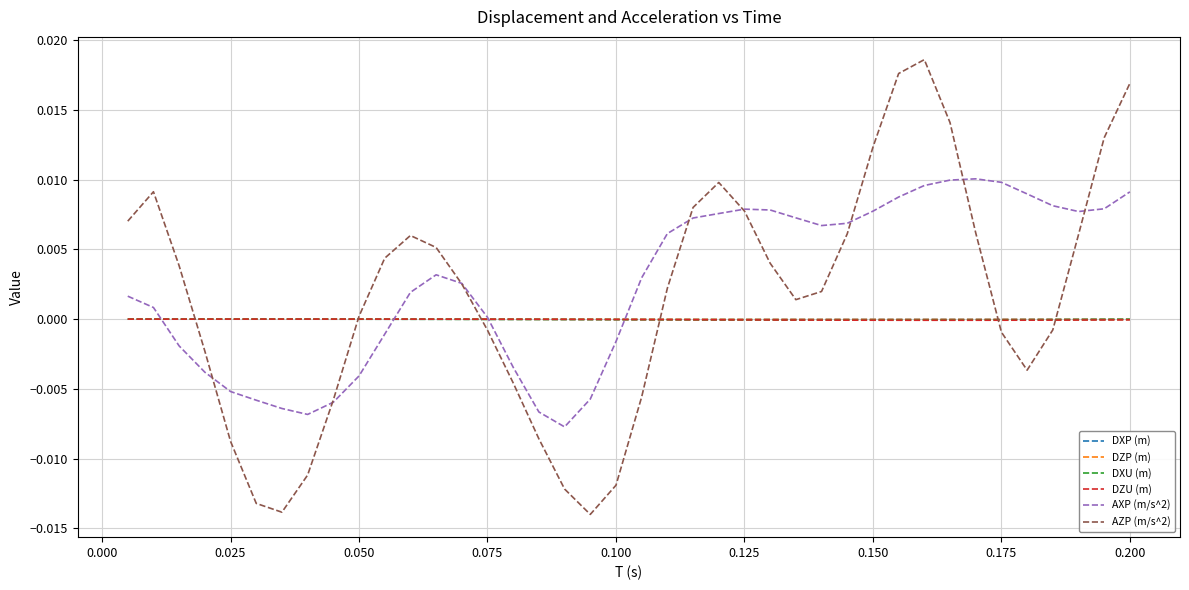

Which series has the widest spread of values?

AZP (m/s^2)